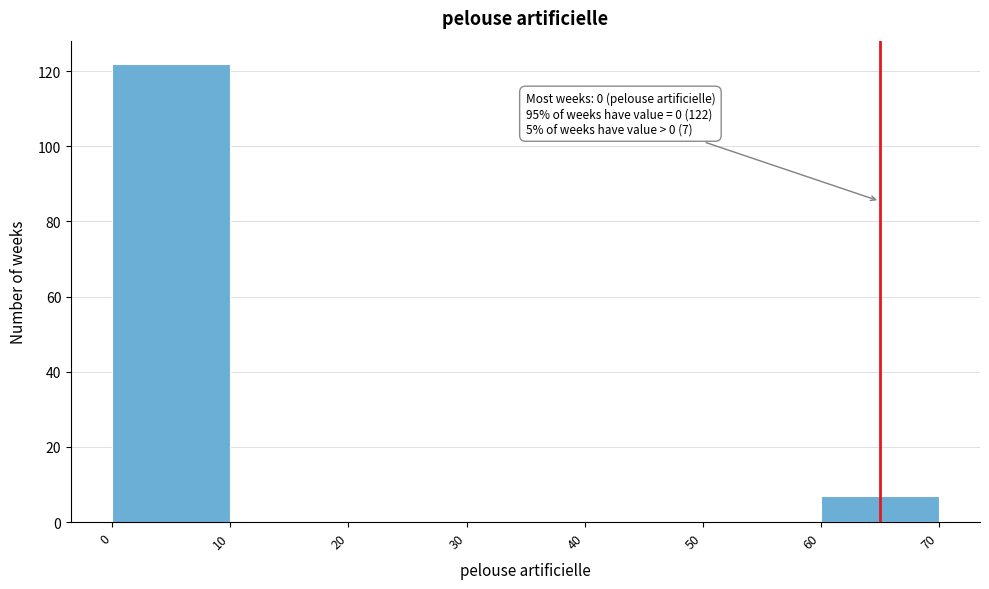

Over which range of the x-axis is the bar tallest?

0 to 10